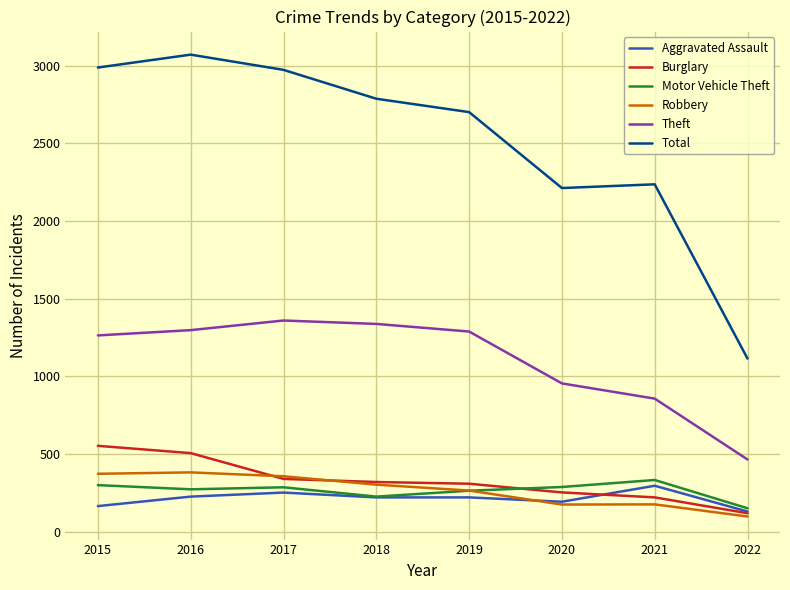

Which series has the widest spread of values?

Total